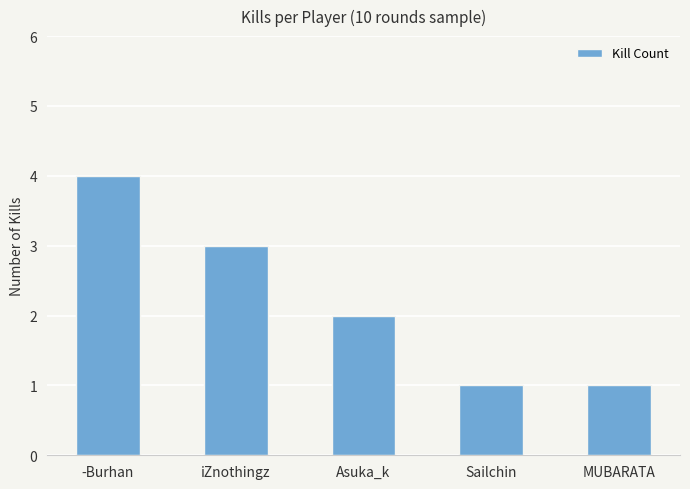

What is the average value?

2